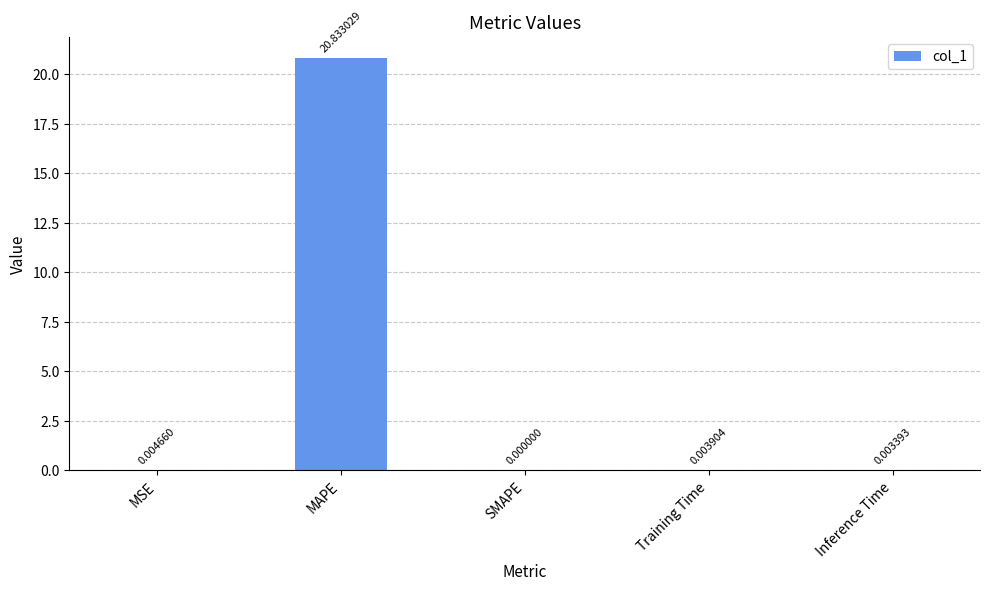

Between Training Time and SMAPE, which is larger?

Training Time